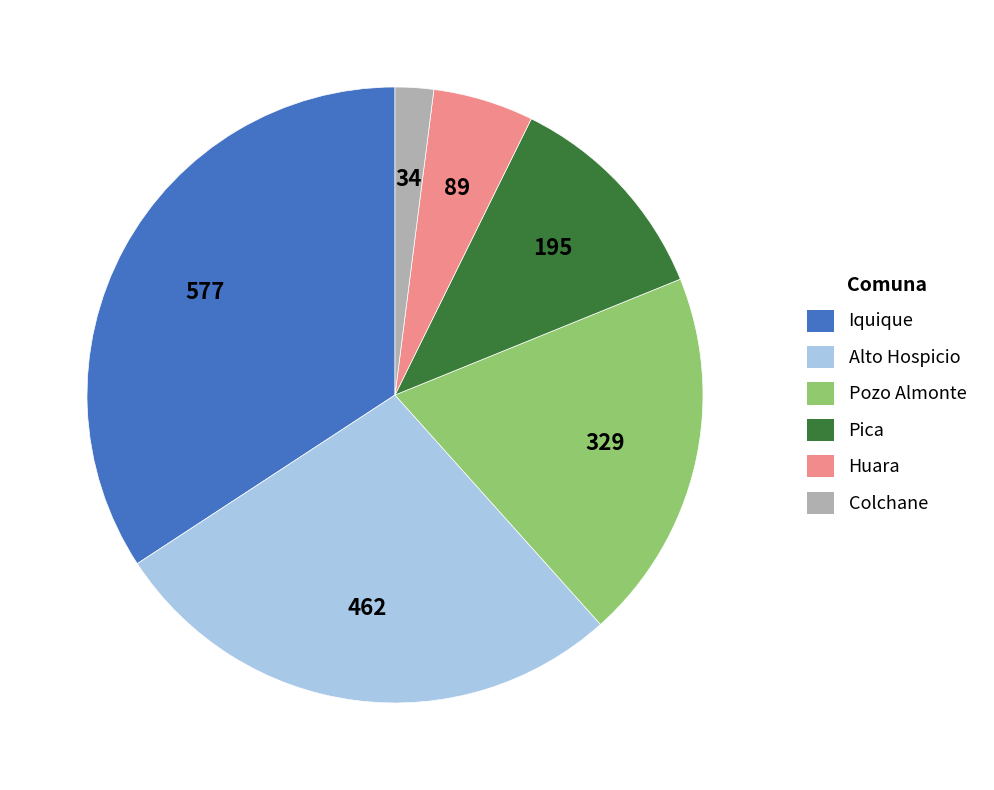

Between Iquique and Pica, which is larger?

Iquique